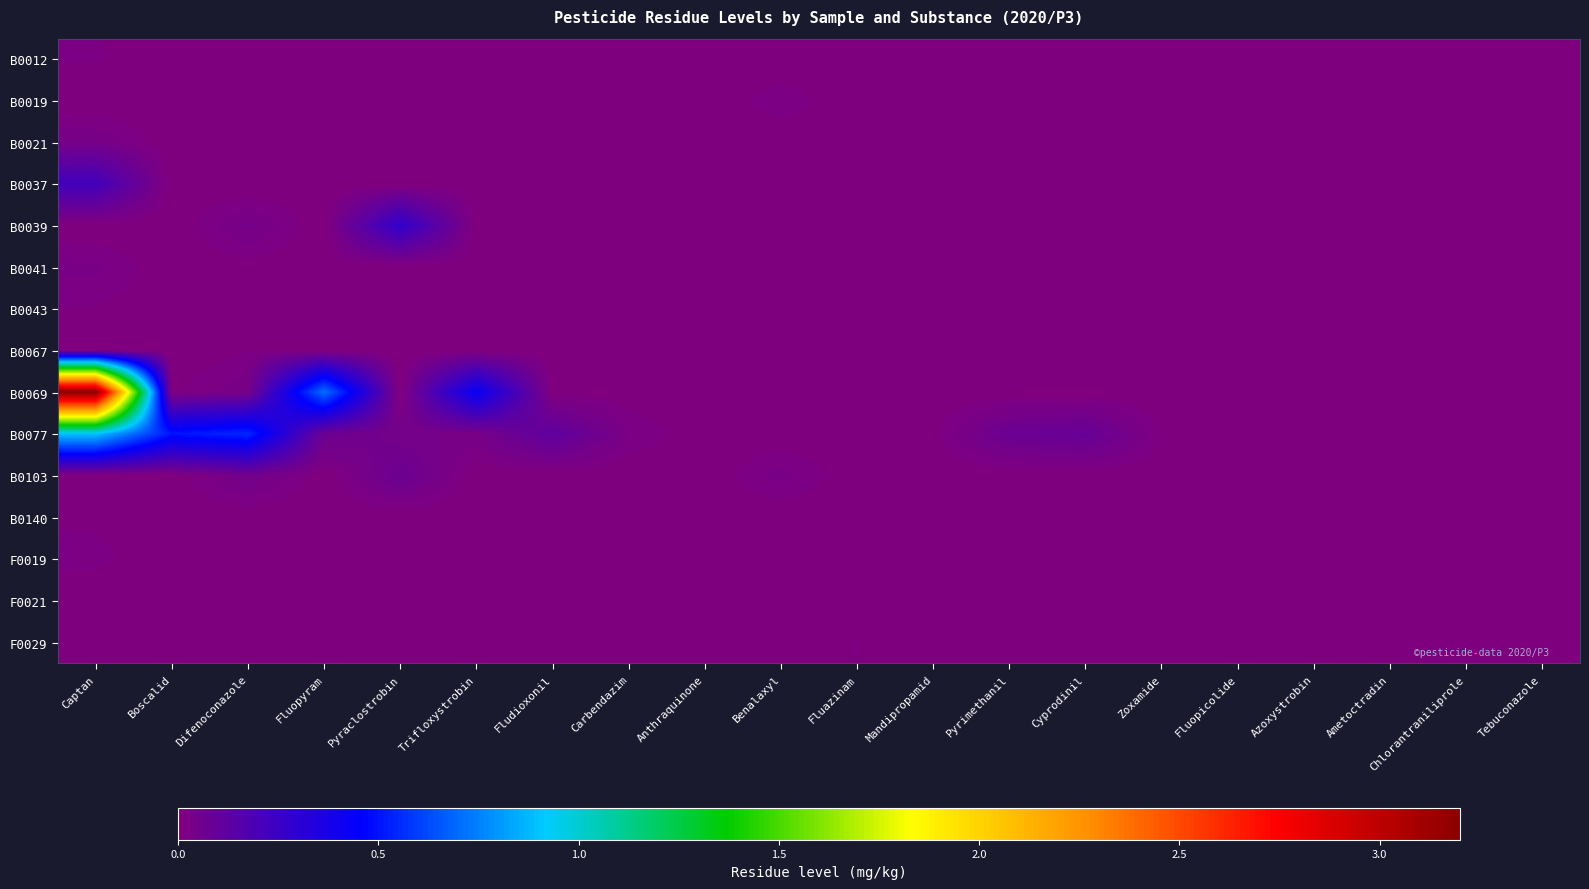

Which has a higher value, Zoxamide or Pyraclostrobin?

Zoxamide